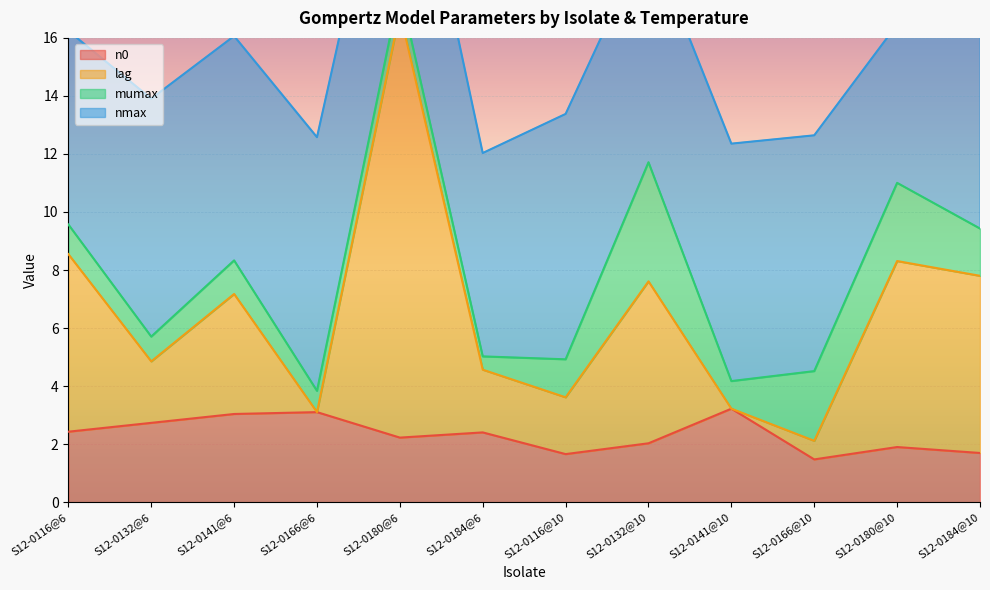

At which category is the sum across all series the highest?

S12-0180@6